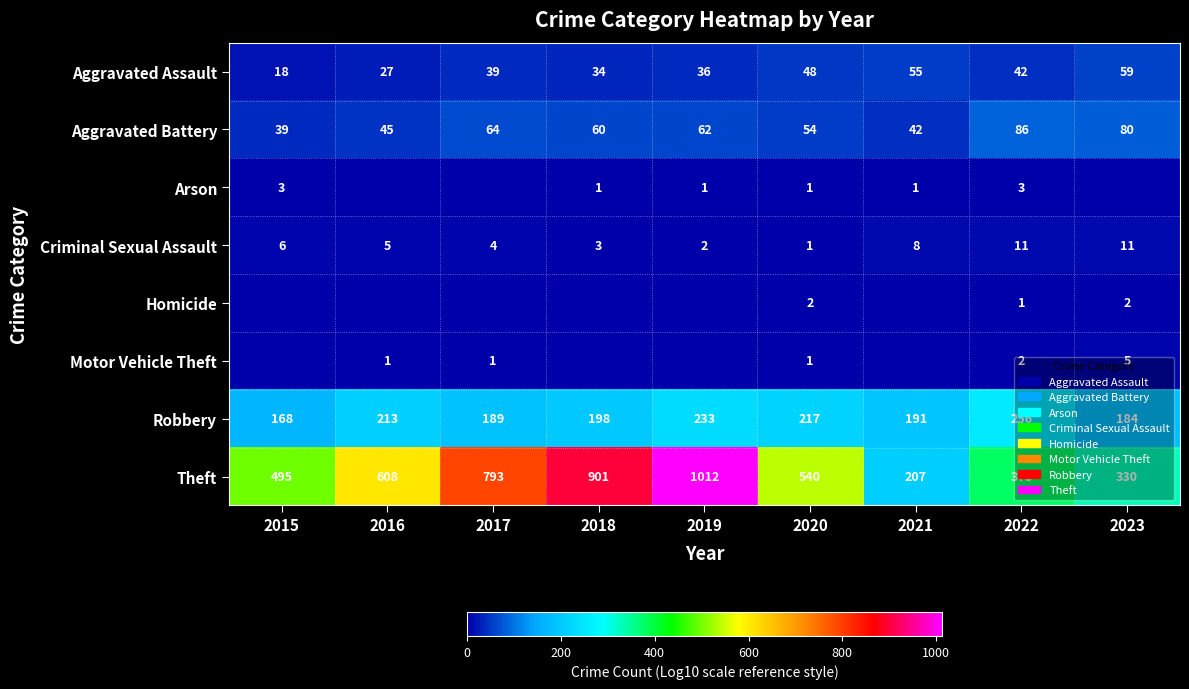

The Motor Vehicle Theft series shows 0 at 2017. True or false?

False